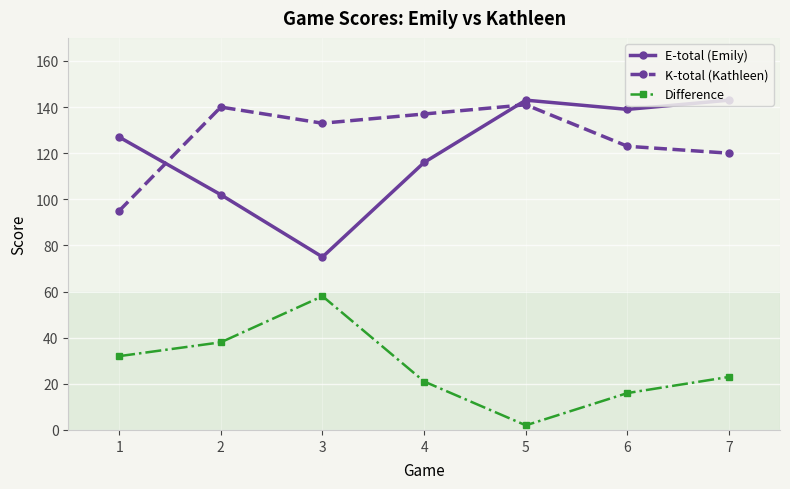

What is the spread (max minus min) of values at 7?

120